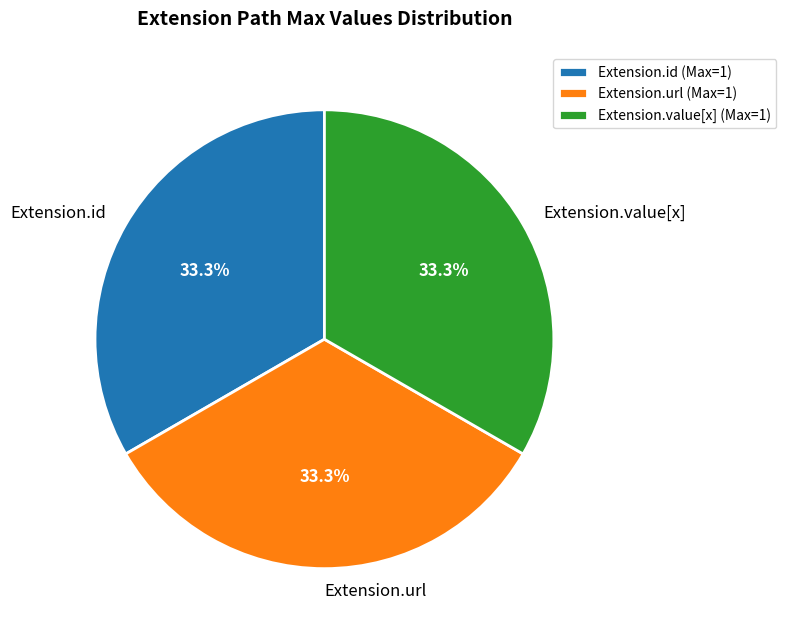

Does Extension.value[x] account for over 50% of the chart?

No